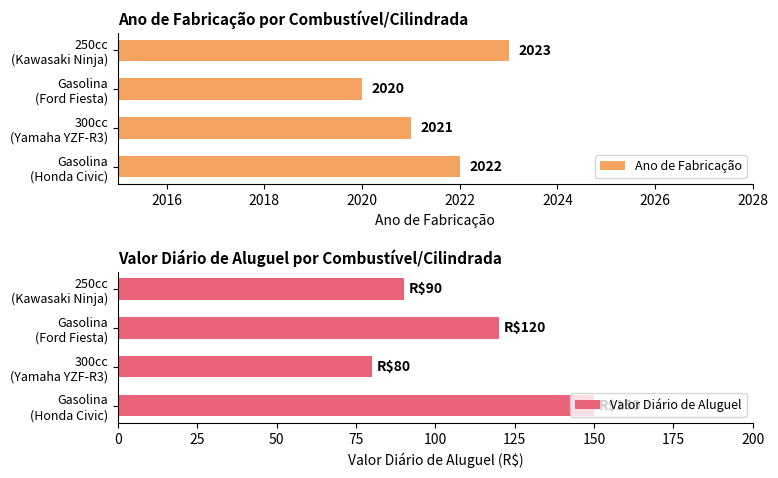

What is the sum of all Ano de Fabricação values?

8086